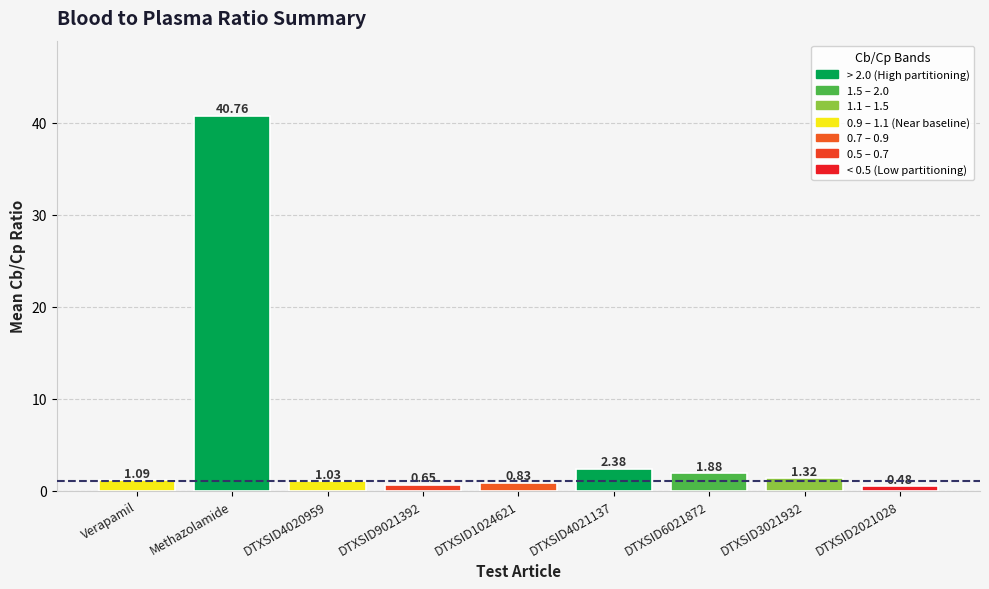

What is the label of the 9th bar from the right?

Verapamil